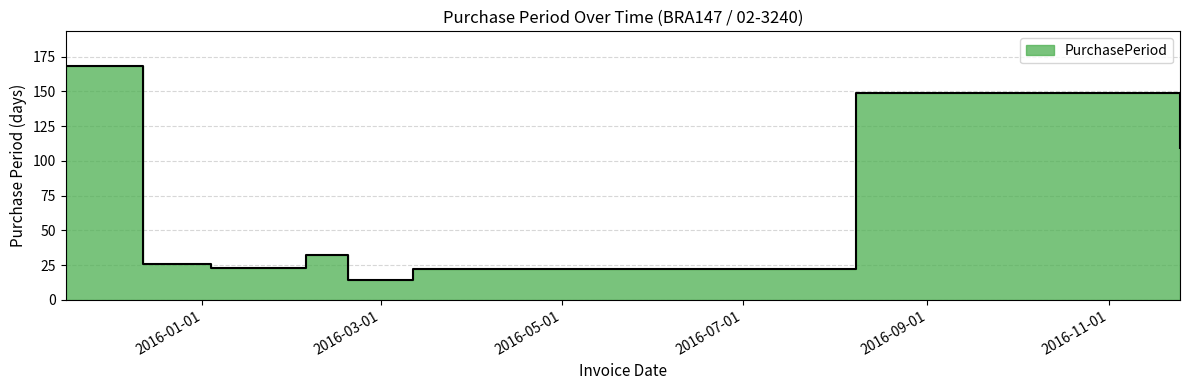

At which label is the value closest to 91?

2016-11-25